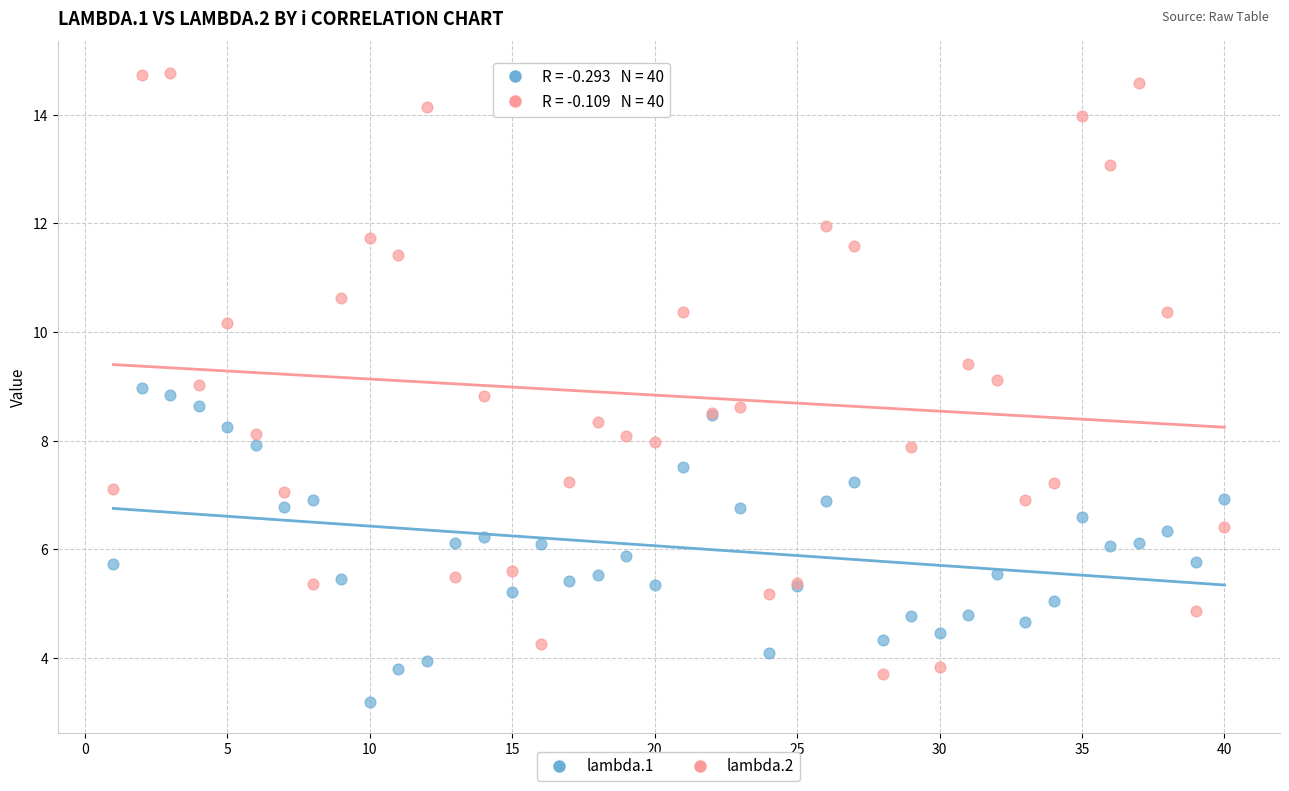

Which series contains the highest Y value?

lambda.2